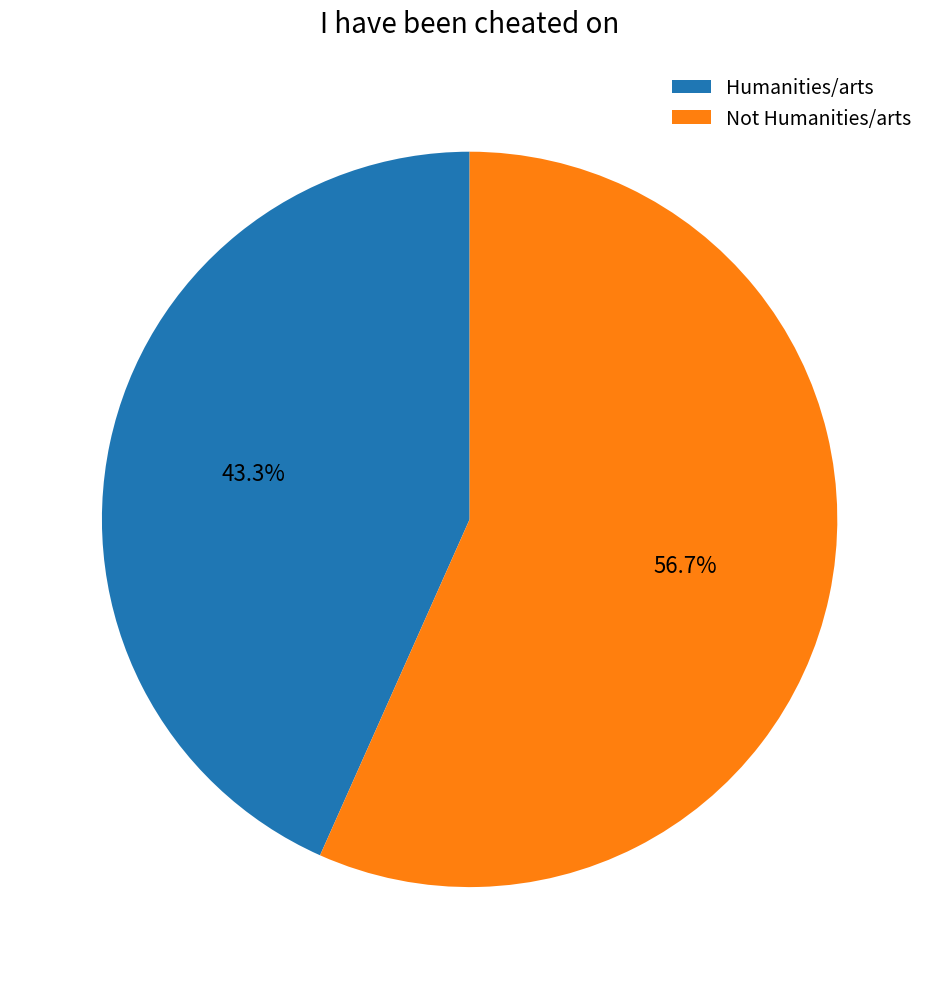

Rank the categories by value from lowest to highest.

Humanities/arts, Not Humanities/arts